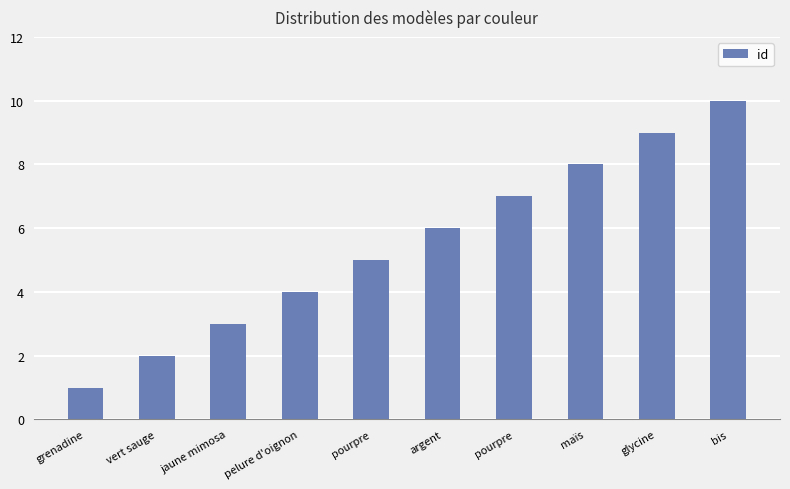

What is the sum of the values at grenadine and jaune mimosa?

4